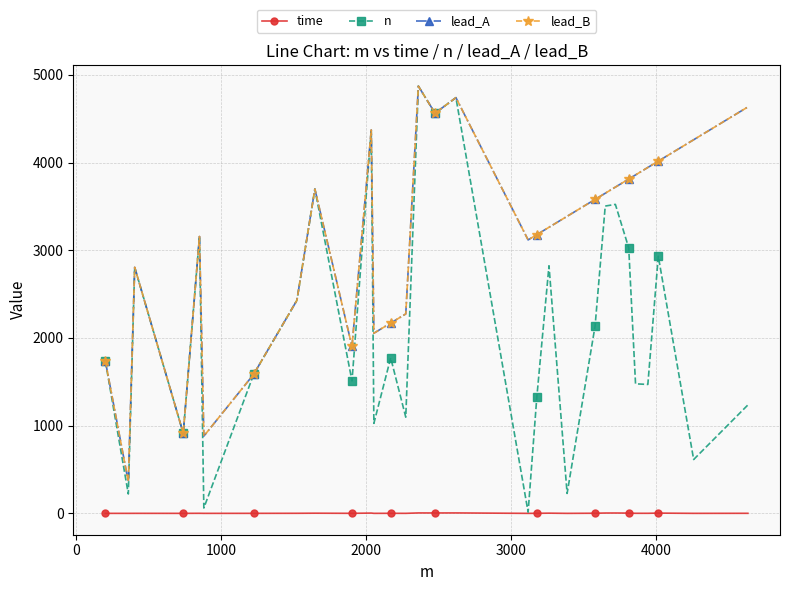

Is this an area chart (filled region under the line)?

No